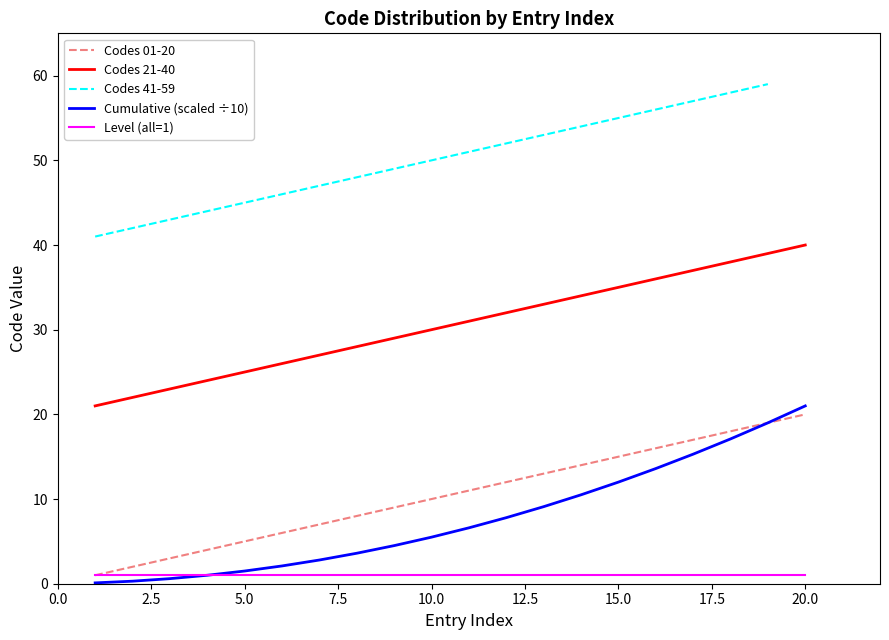

True or false: Cumulative (scaled ÷10) has a value of 1.5 at 5.0.

True